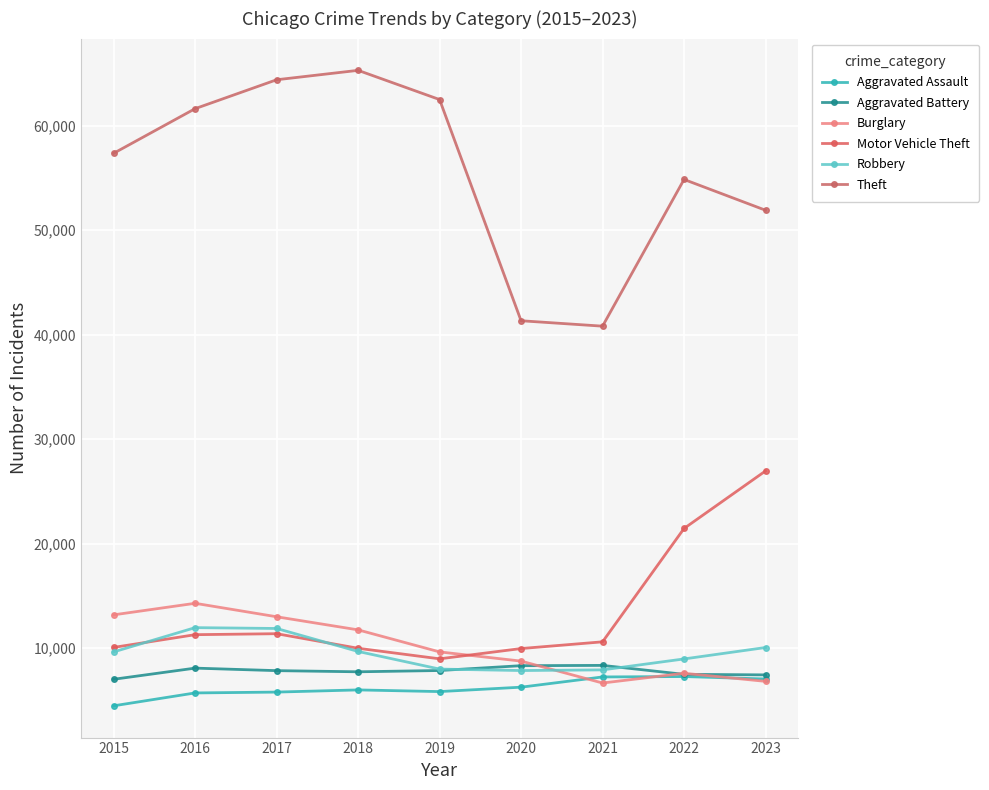

Reading right to left, extract all data points from this chart.

Aggravated Assault: 2023=7047	2022=7281	2021=7242	2020=6263	2019=5841	2018=6001	2017=5793	2016=5712	2015=4480
Aggravated Battery: 2023=7439	2022=7491	2021=8347	2020=8320	2019=7857	2018=7735	2017=7845	2016=8086	2015=7019
Burglary: 2023=6820	2022=7595	2021=6661	2020=8758	2019=9638	2018=11747	2017=13001	2016=14289	2015=13184
Motor Vehicle Theft: 2023=26954	2022=21450	2021=10603	2020=9959	2019=8976	2018=9985	2017=11380	2016=11286	2015=10068
Robbery: 2023=10058	2022=8965	2021=7918	2020=7855	2019=7995	2018=9681	2017=11880	2016=11960	2015=9638
Theft: 2023=51901	2022=54846	2021=40808	2020=41326	2019=62492	2018=65287	2017=64386	2016=61621	2015=57350